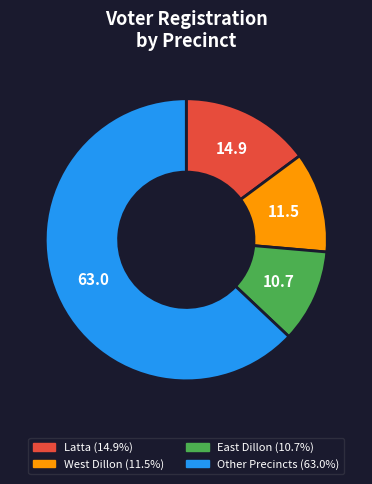

Is there any slice that represents more than half of the pie?

Yes